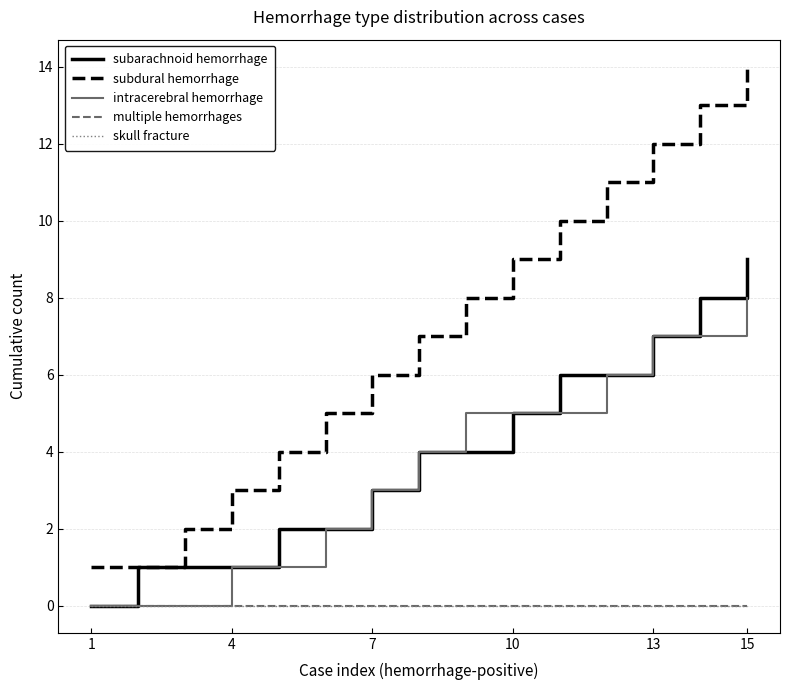

What is the difference between the maximum and minimum values in the subarachnoid hemorrhage series?

9